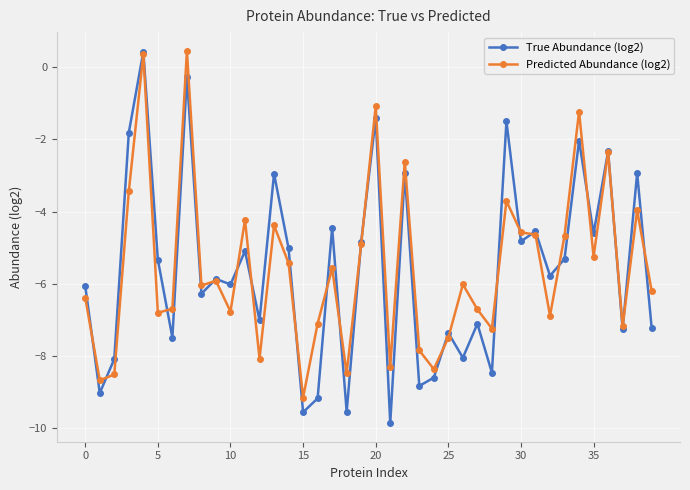

Which series has the widest spread of values?

True Abundance (log2)